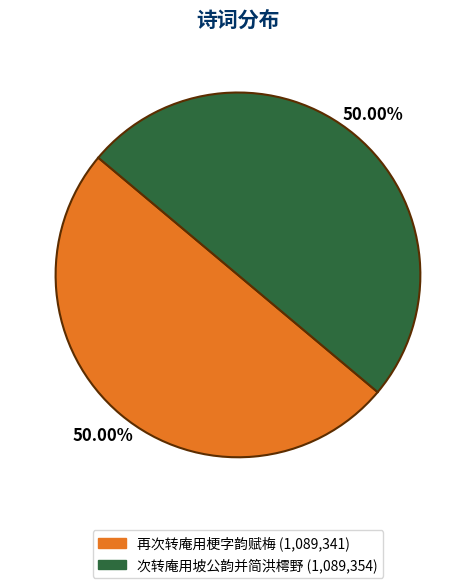

How many slices are in this pie chart?

2